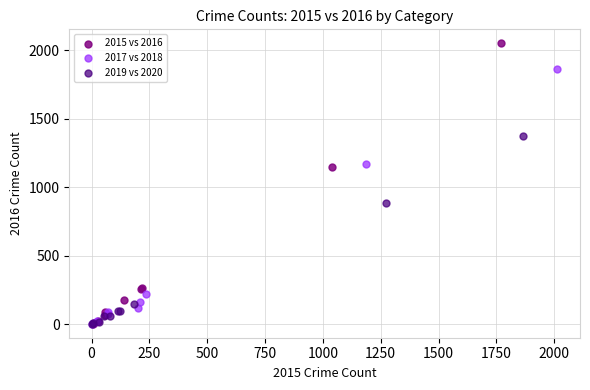

Which series contains the highest Y value?

2015 vs 2016